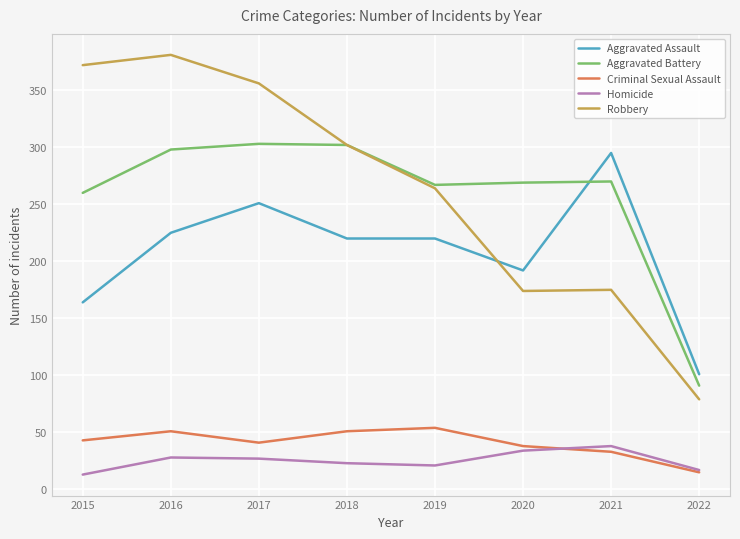

Where is Aggravated Battery nearest to the value 197?

2015